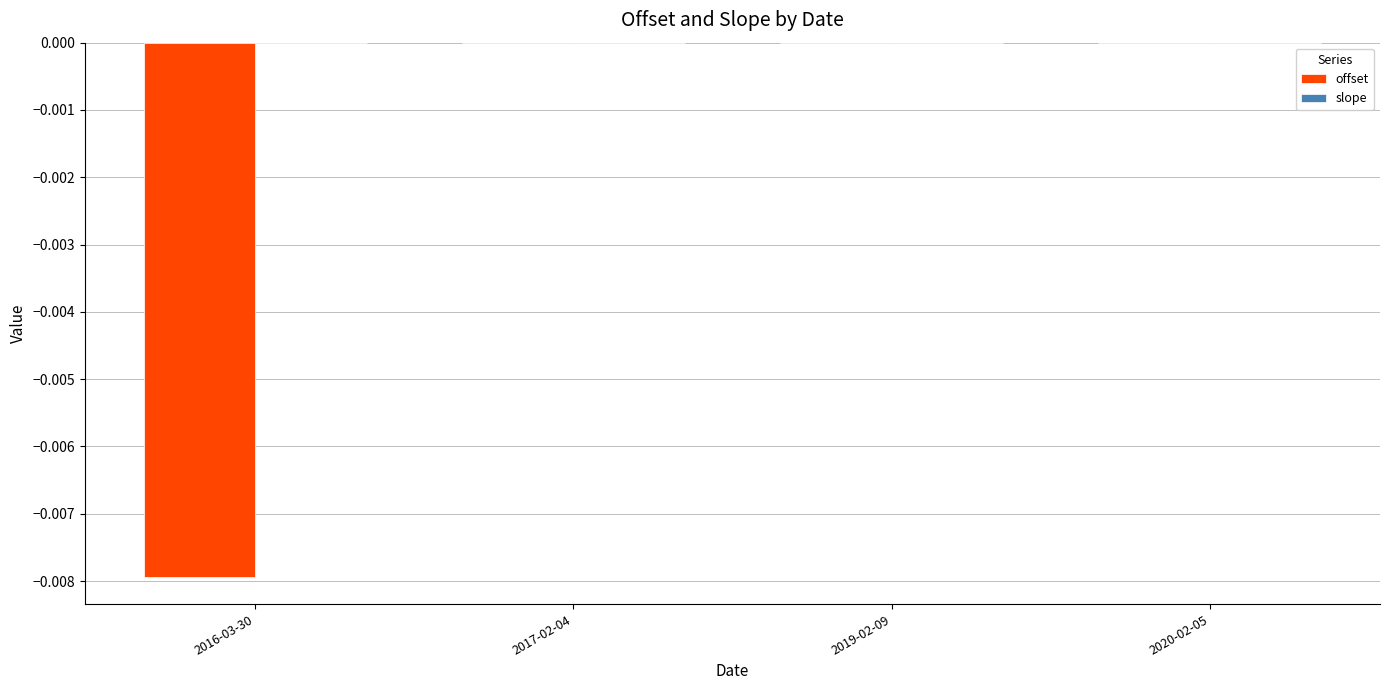

Which series changed the most between 2016-03-30 and 2020-02-05?

offset